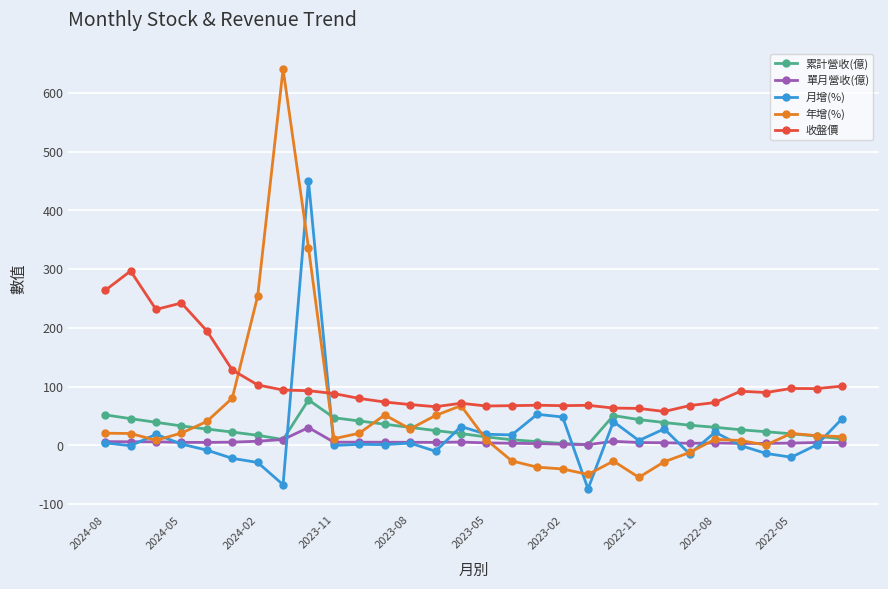

What is the difference between the maximum and minimum values in the 月增(%) series?

524.6